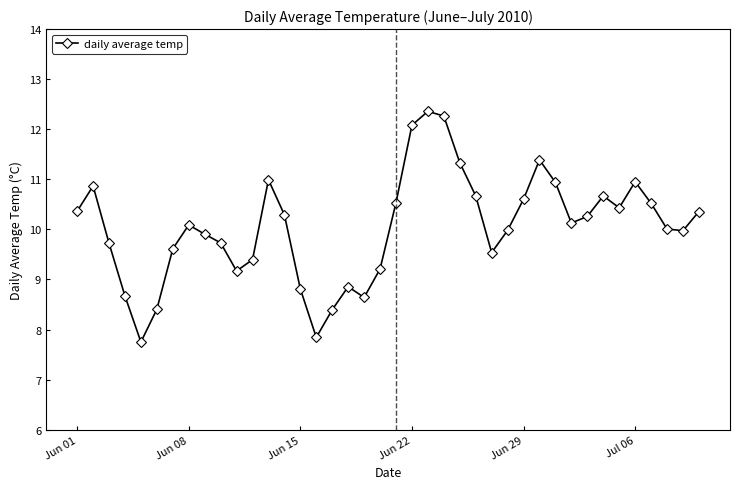

What is the difference between the maximum and second lowest values?

4.5